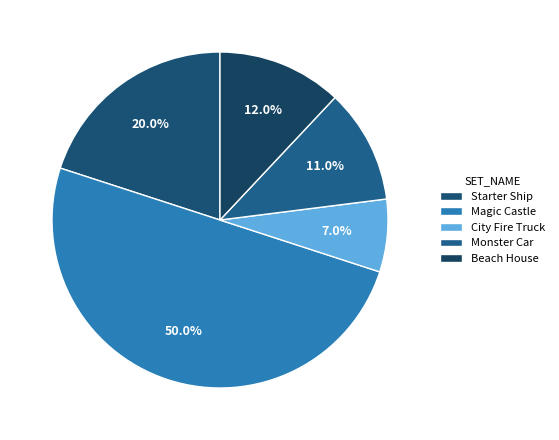

Is the sum of Beach House and Magic Castle greater than half?

Yes